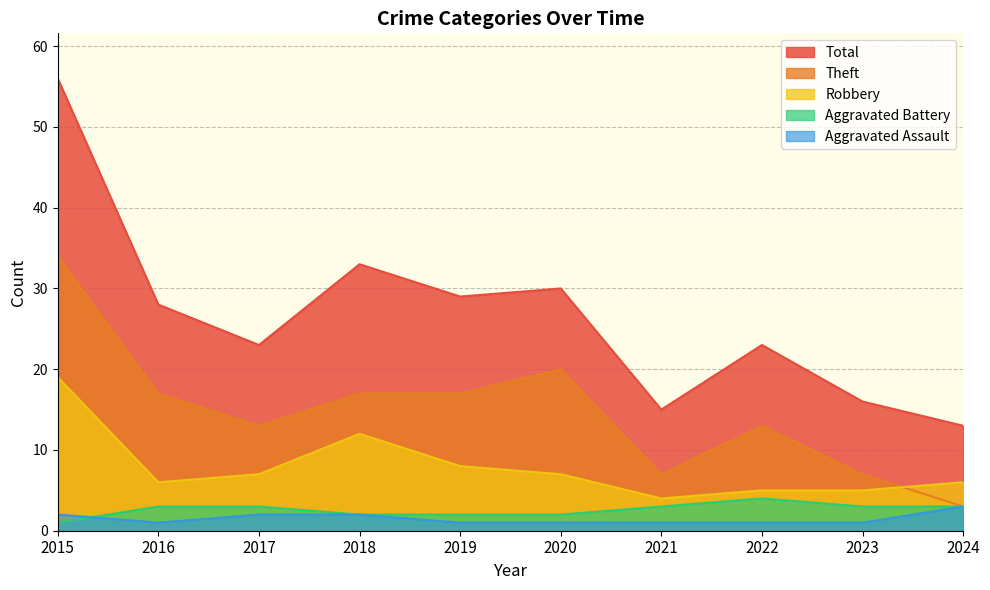

What are all the series names shown in the legend?

Total, Theft, Robbery, Aggravated Battery, Aggravated Assault